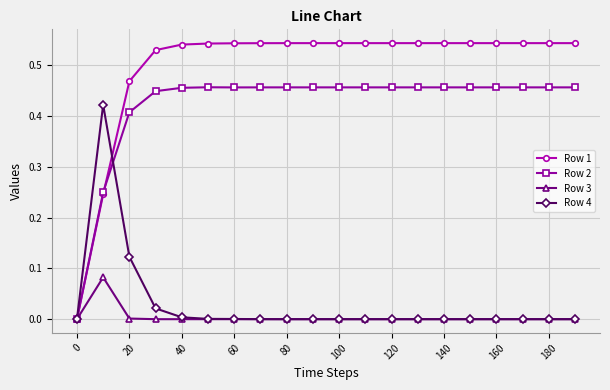

Which series has the largest range (max minus min)?

Row 1